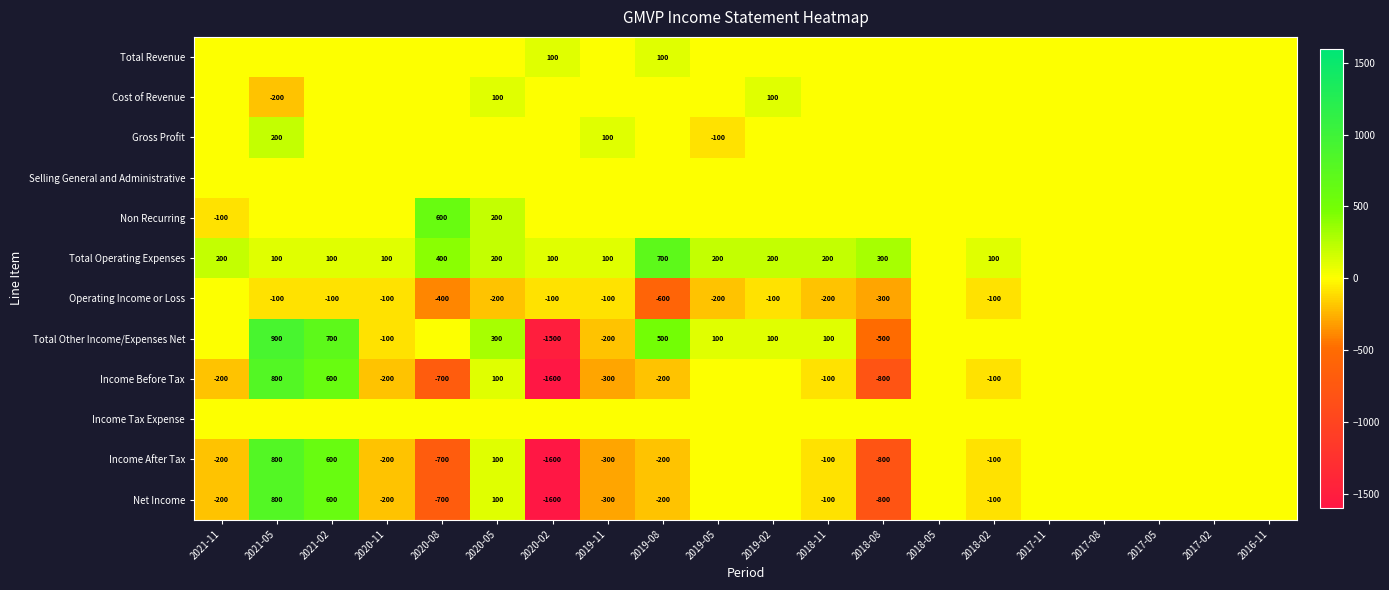

List the series in order of their peak value, highest first.

Total Other Income/Expenses Net, Income Before Tax, Income After Tax, Net Income, Total Operating Expenses, Non Recurring, Gross Profit, Total Revenue, Cost of Revenue, Selling General and Administrative, Operating Income or Loss, Income Tax Expense